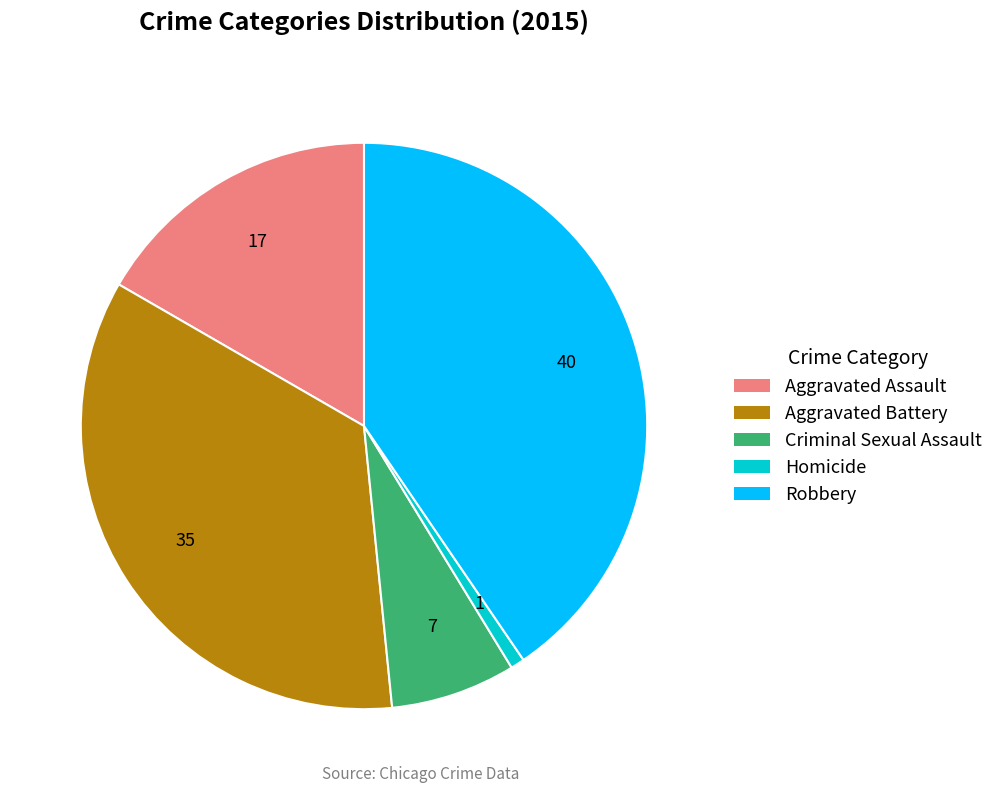

Rank the categories by value from highest to lowest.

Robbery, Aggravated Battery, Aggravated Assault, Criminal Sexual Assault, Homicide